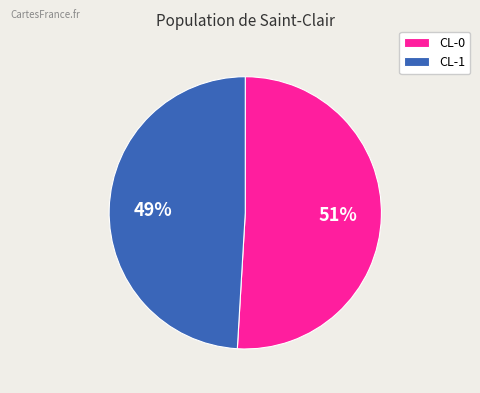

True or false: CL-0 accounts for 51% of the total.

True